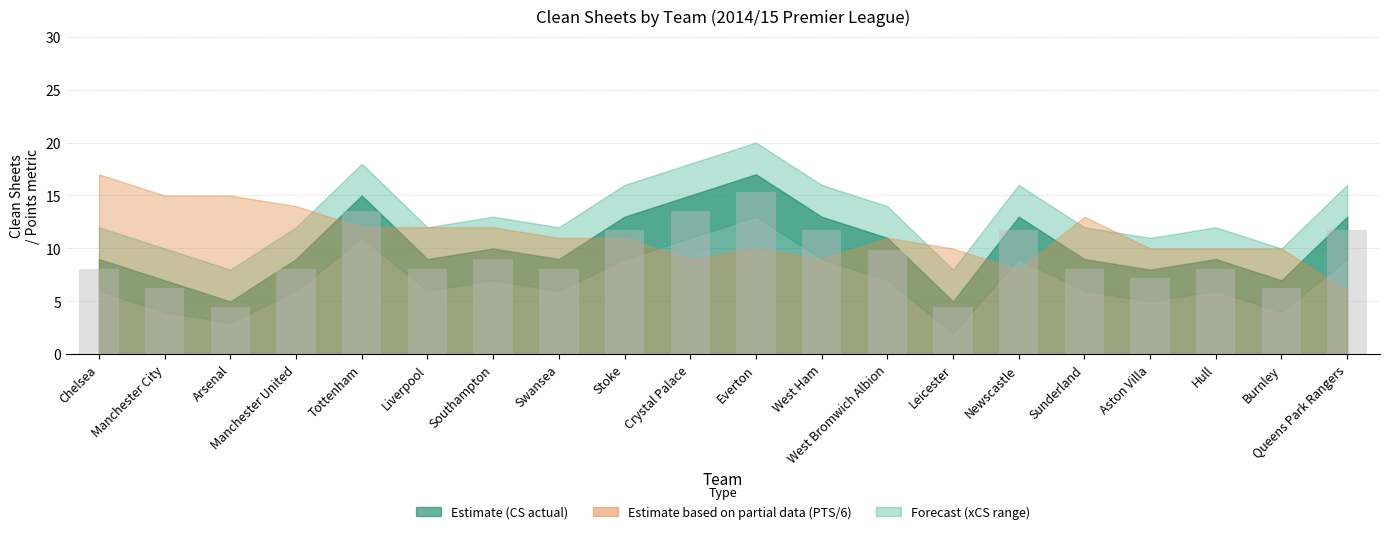

What is the maximum value shown in the chart?

15.3